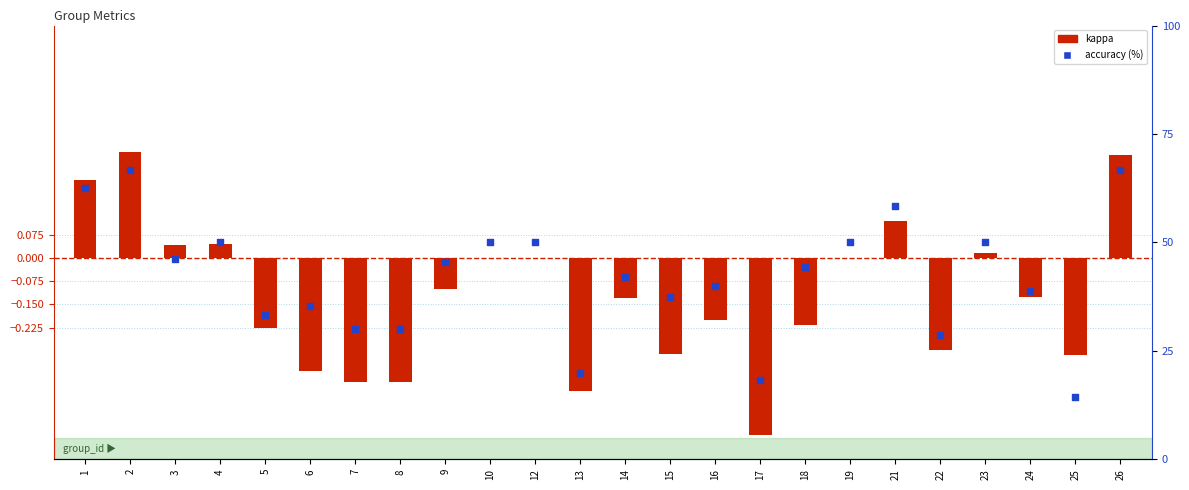

Which series reaches the maximum Y coordinate?

accuracy (%)